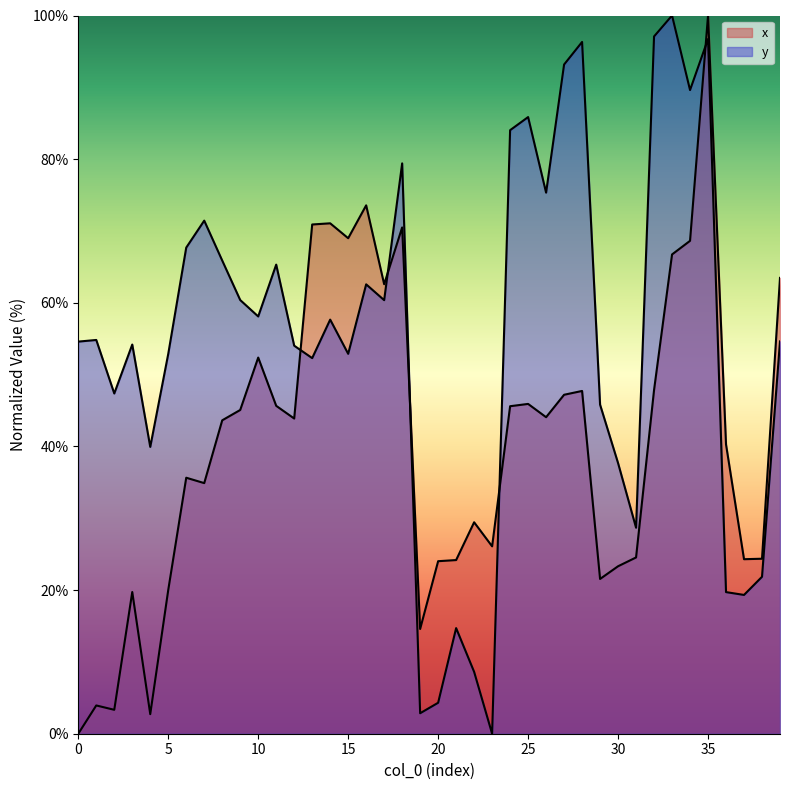

How many lines are shown in the chart?

2